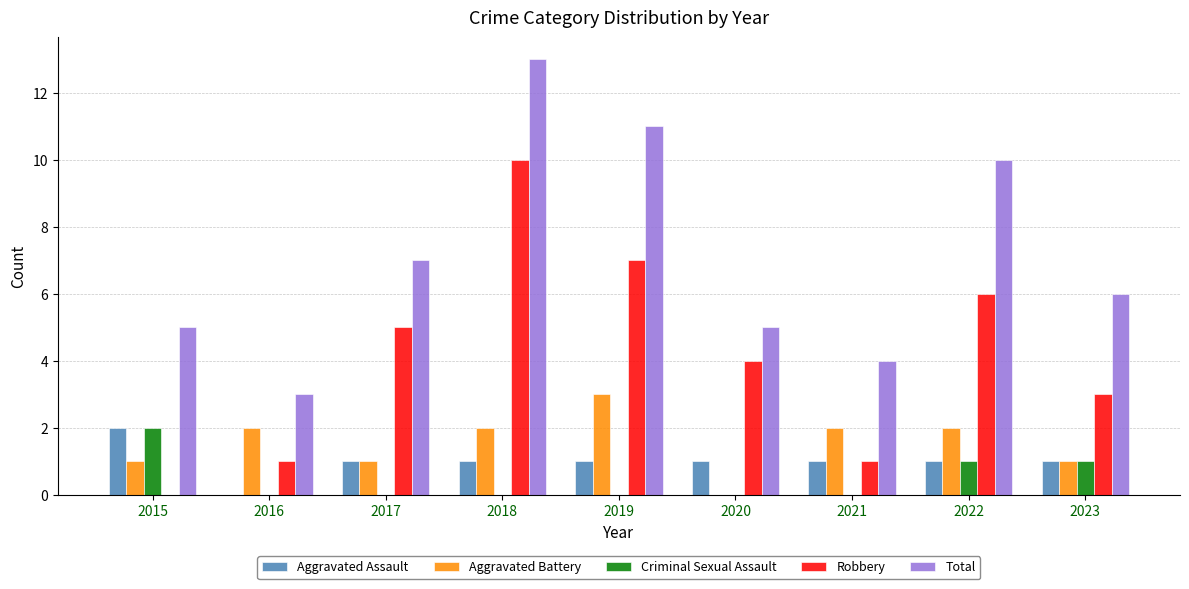

The value of Robbery at 2021 is 0. True or false?

False